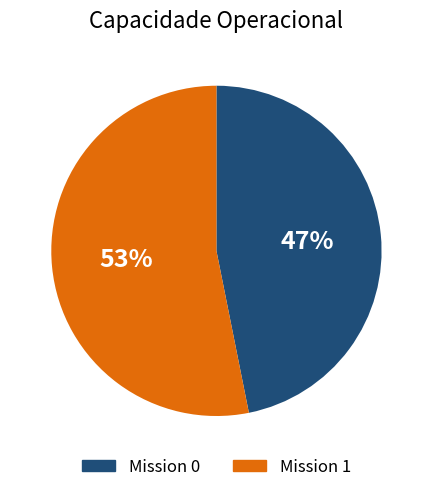

How many slices are in this pie chart?

2